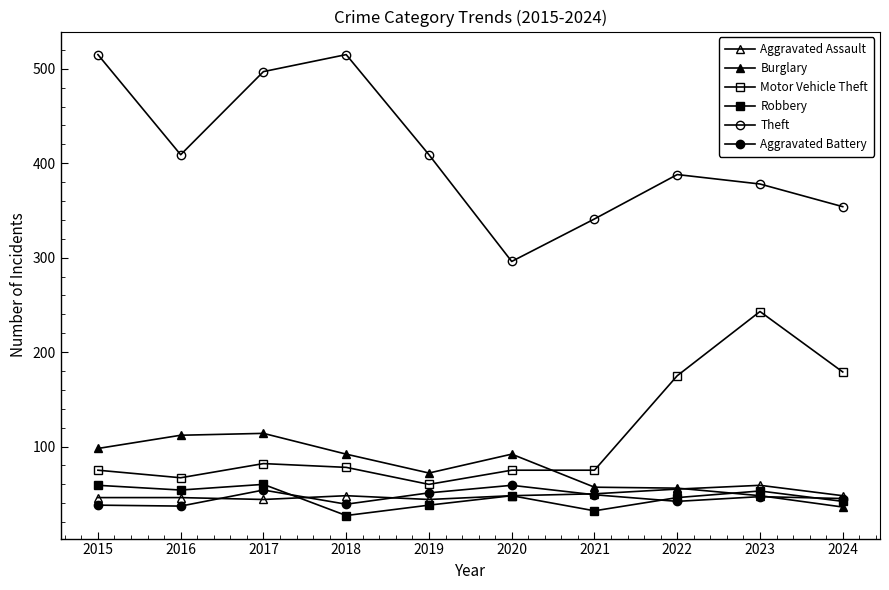

What is the minimum value for Robbery?

27